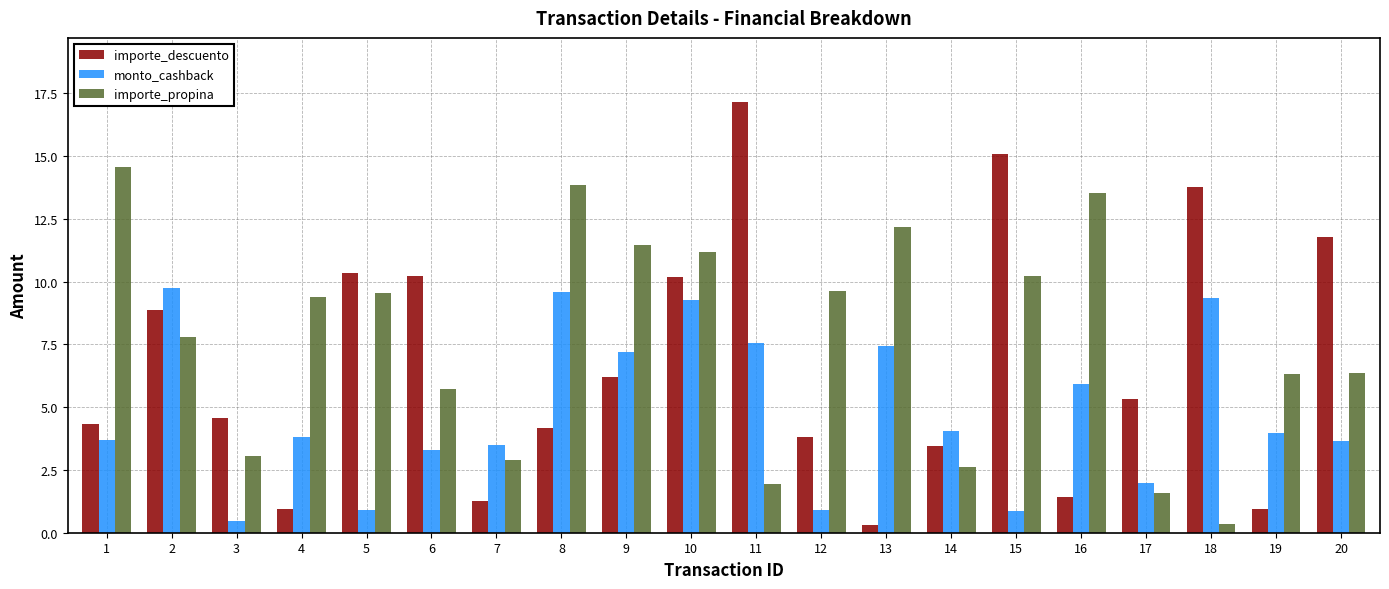

What is the value of the monto_cashback bar at the 9th from the left?

7.2